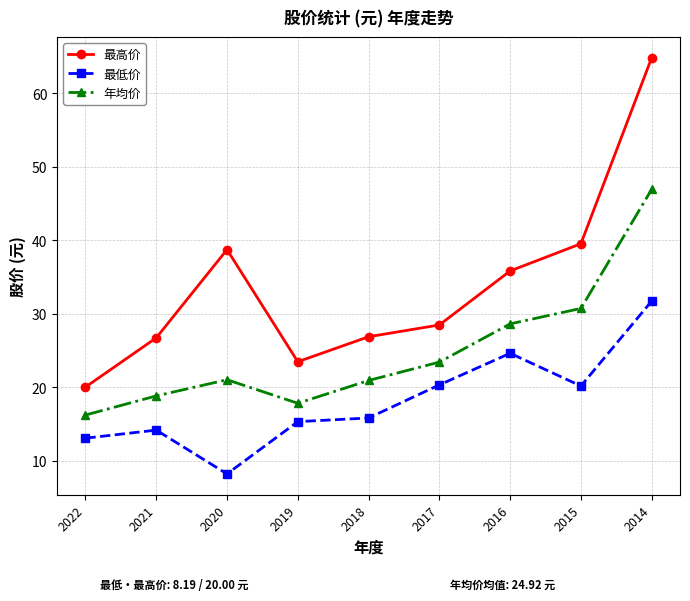

Is it true that 最高价 equals 19.8 at 2015?

False